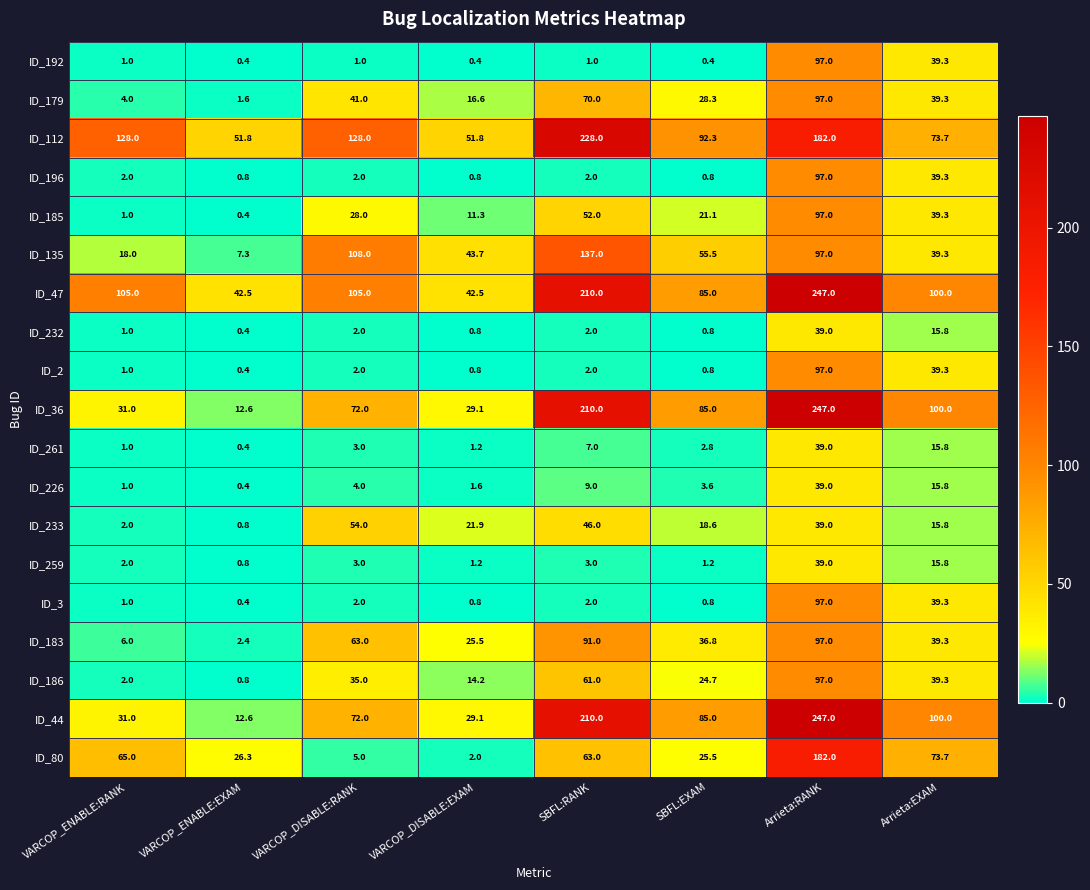

What is the minimum value for ID_80?

2.0